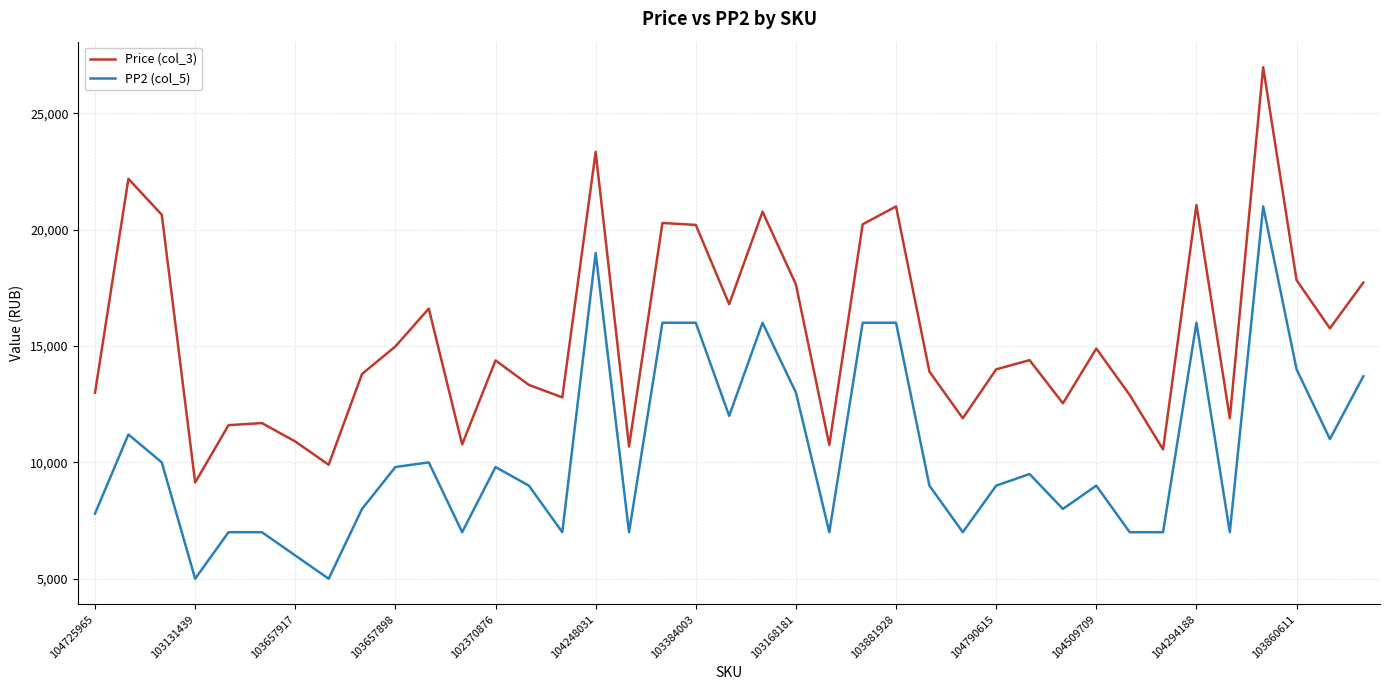

True or false: Price (col_3) and PP2 (col_5) cross at least once.

False